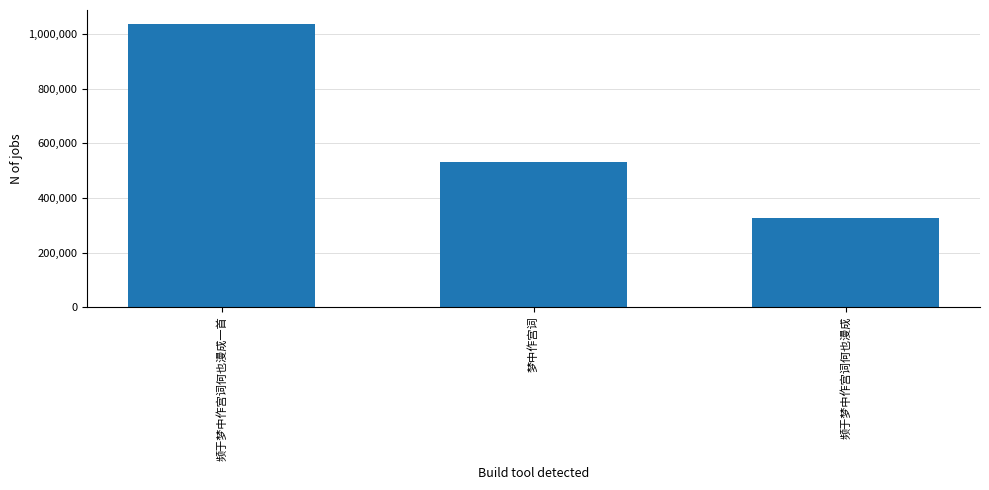

Which label corresponds to the smallest value in the chart?

频于梦中作宫词何也漫成